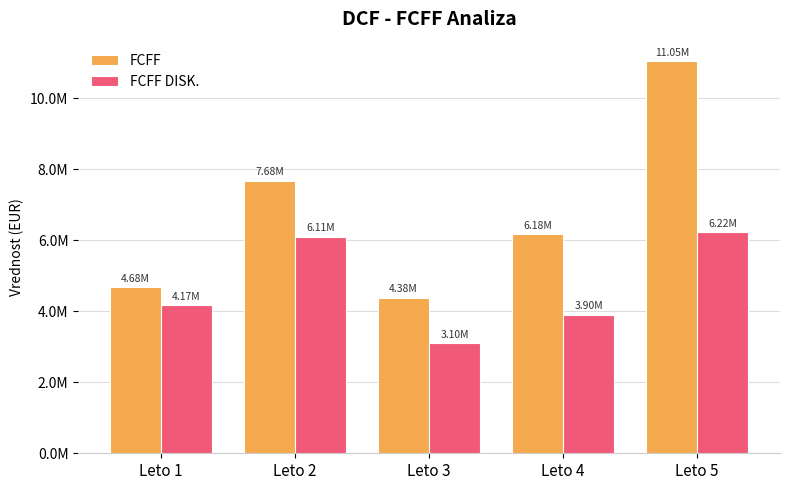

Is it true that FCFF equals 2945878.2 at Leto 2?

False